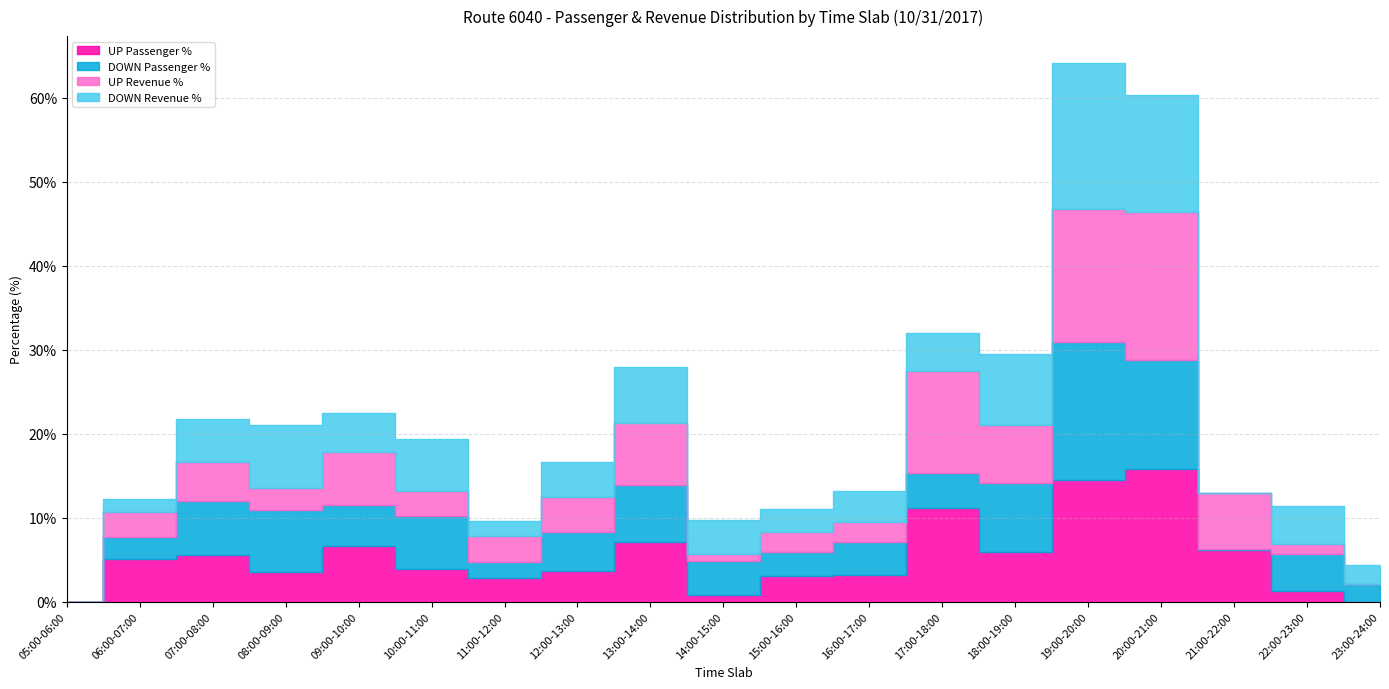

What are all the series names shown in the legend?

UP Passenger %, DOWN Passenger %, UP Revenue %, DOWN Revenue %